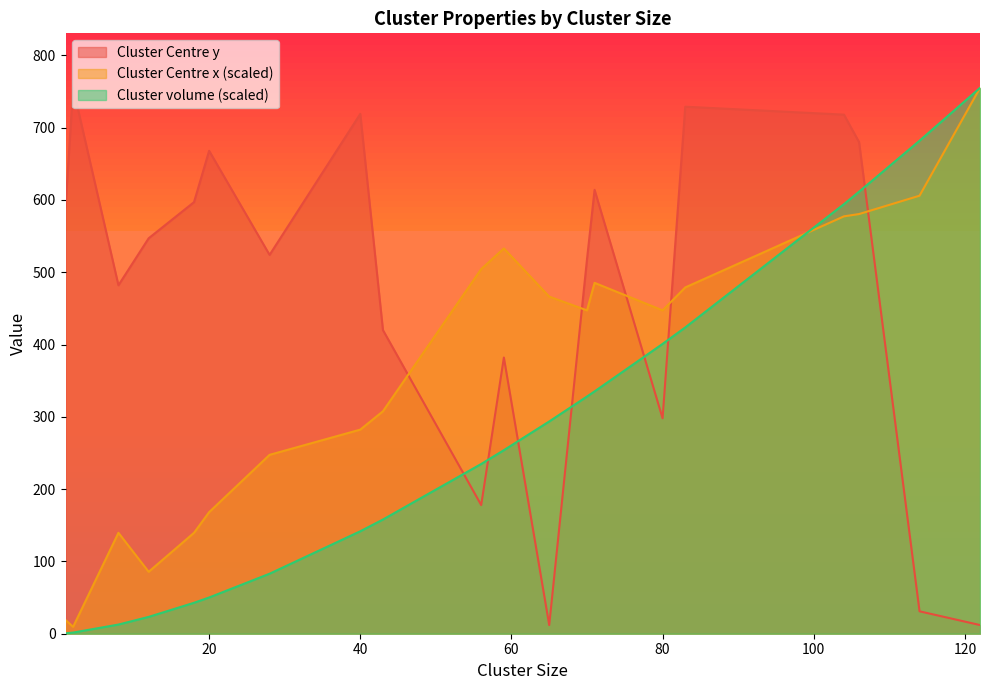

What is the difference between the maximum and minimum values in the Cluster Centre y series?

743.0